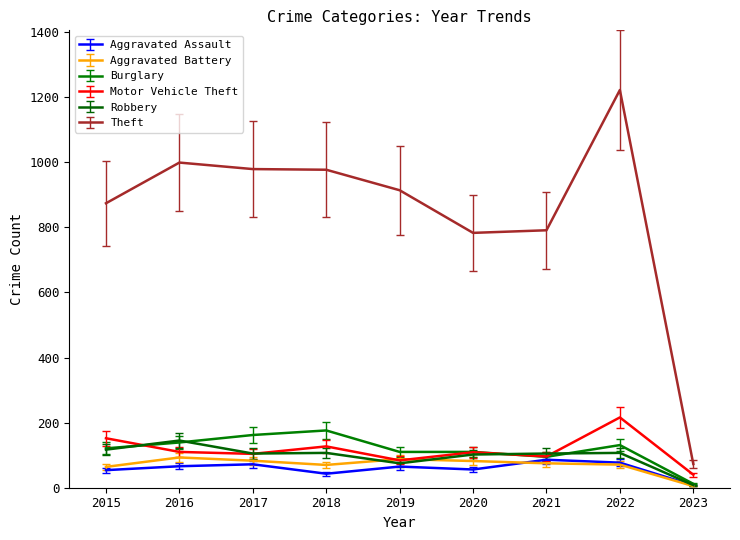

True or false: Motor Vehicle Theft and Theft intersect in this chart.

False